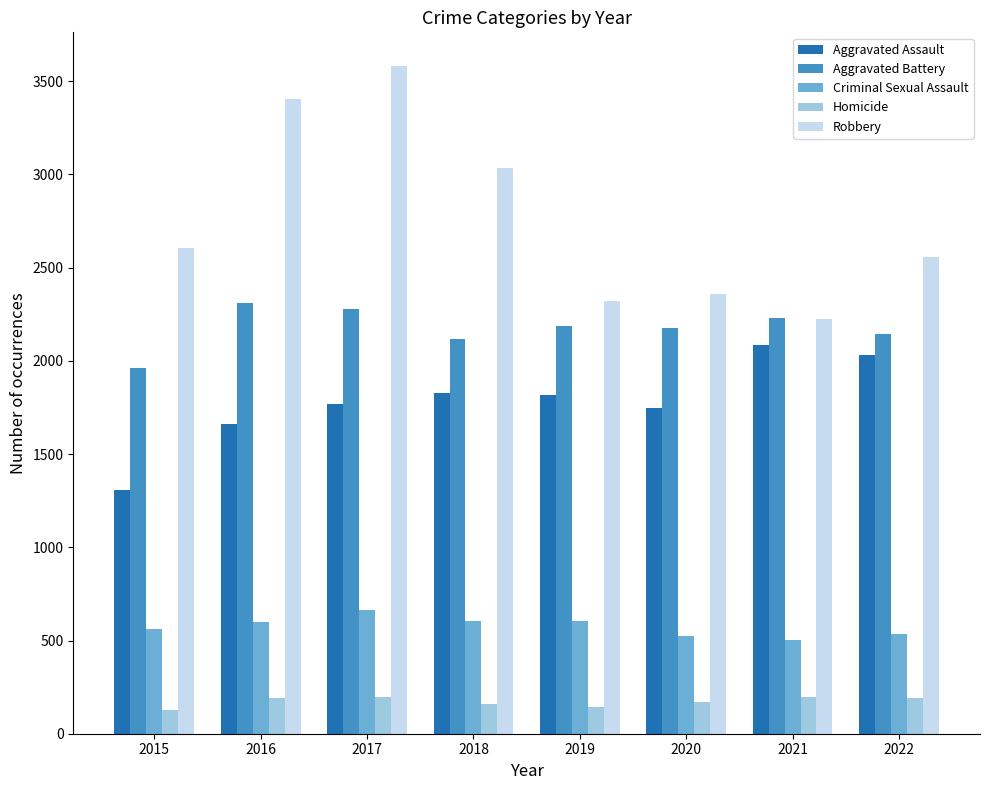

The Aggravated Assault series shows 484 at 2022. True or false?

False